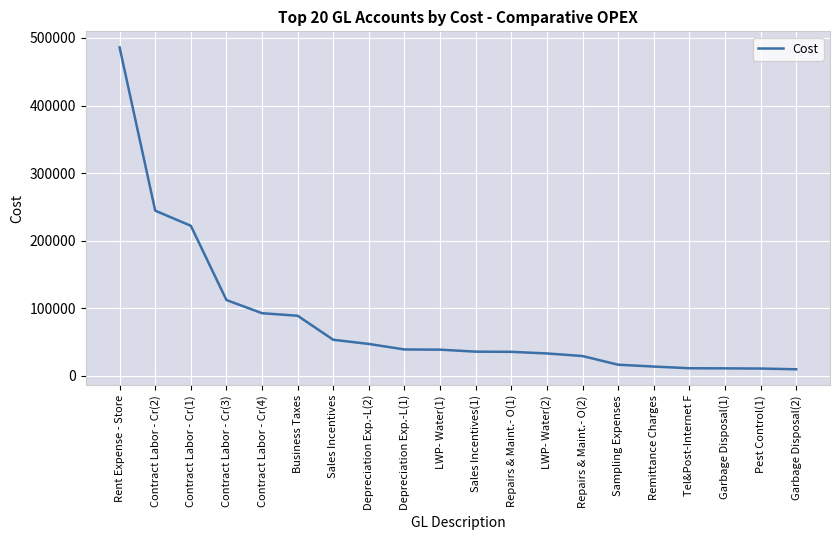

What is the maximum value shown in the chart?

485931.9